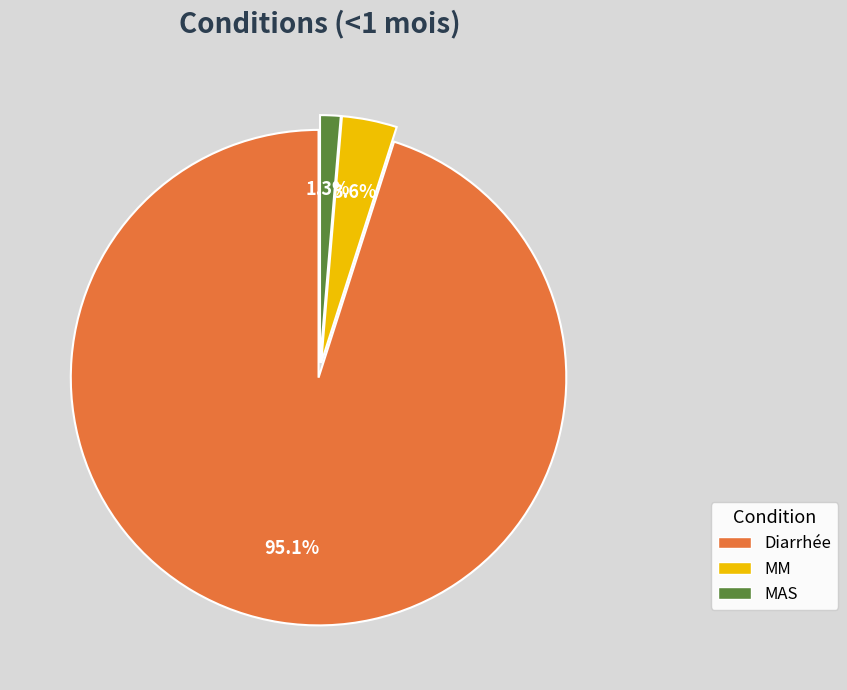

Count the number of slices in the pie.

3